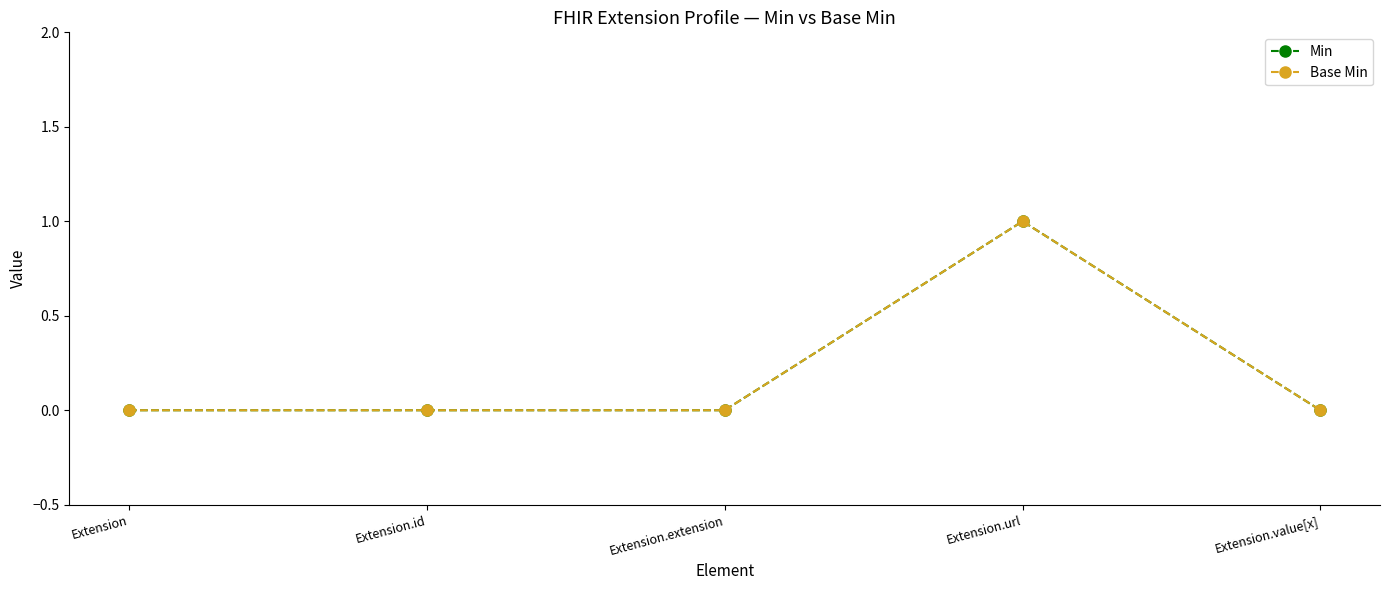

Is this an area chart (filled region under the line)?

No